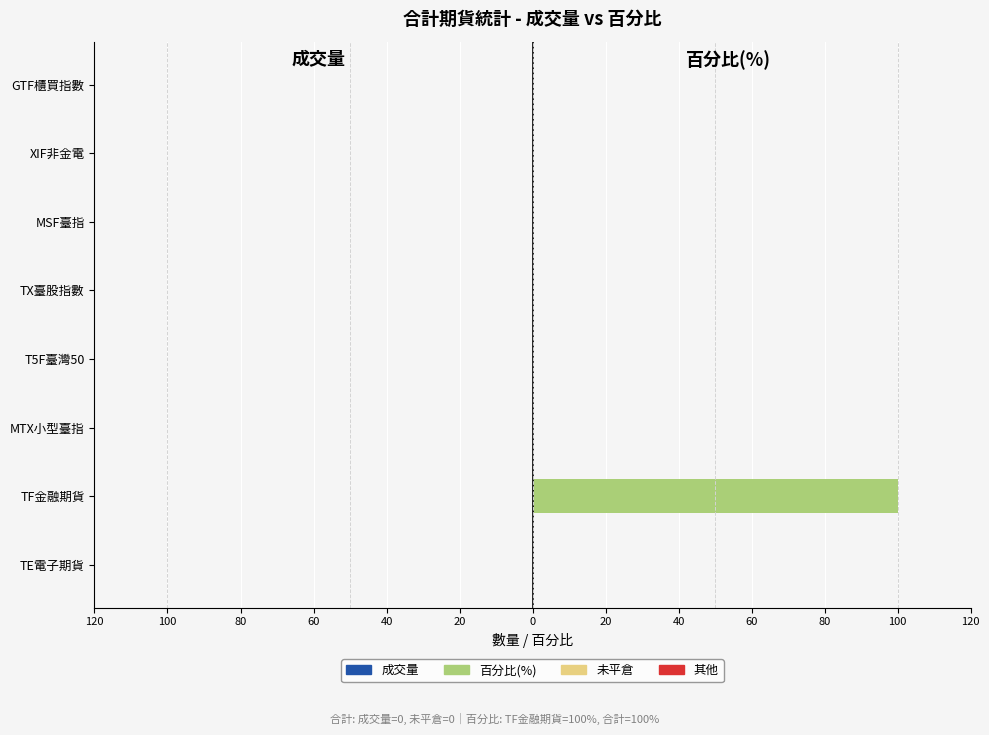

Are the bars horizontal?

Yes